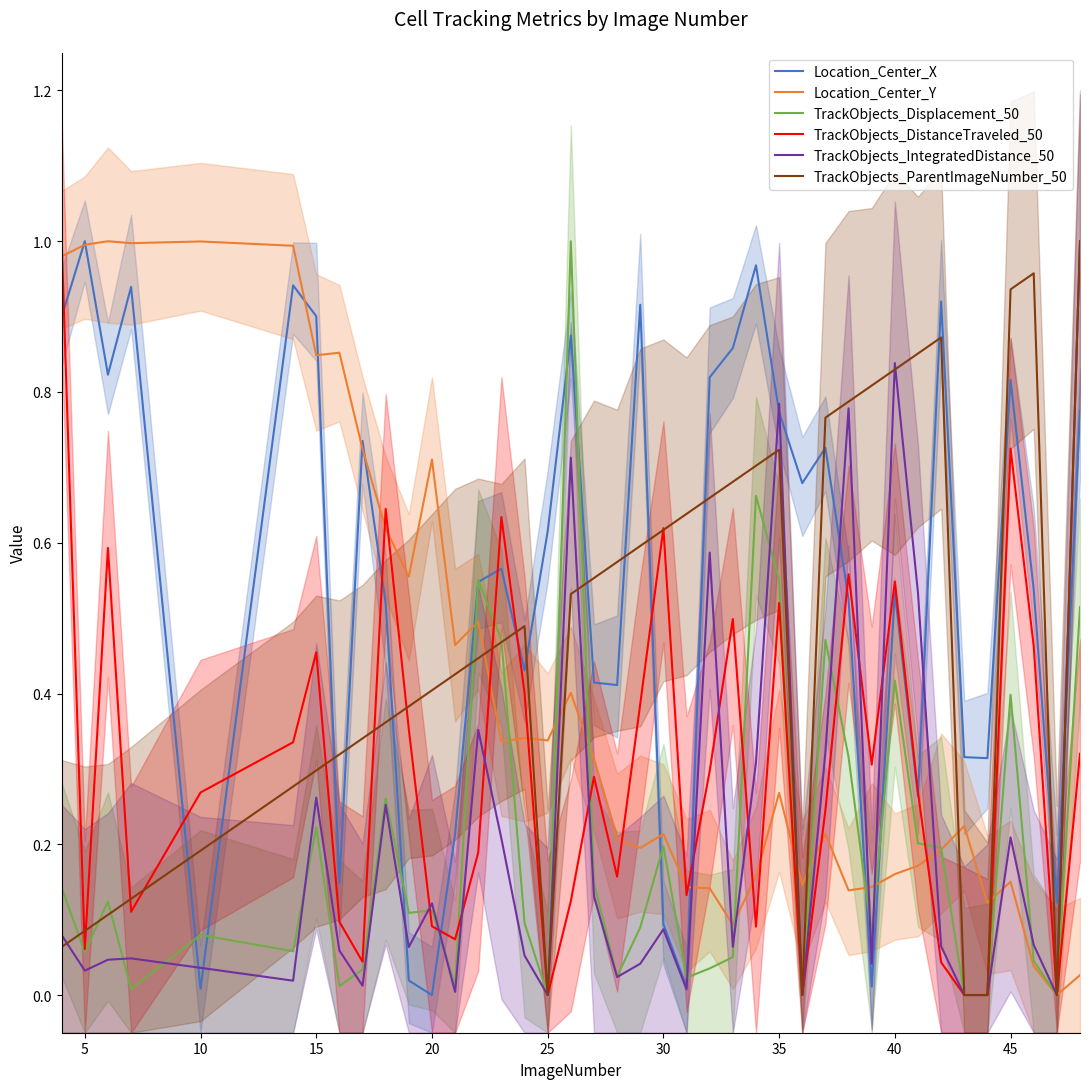

What is the difference between the maximum and second lowest values in the TrackObjects_DistanceTraveled_50 series?

1.0